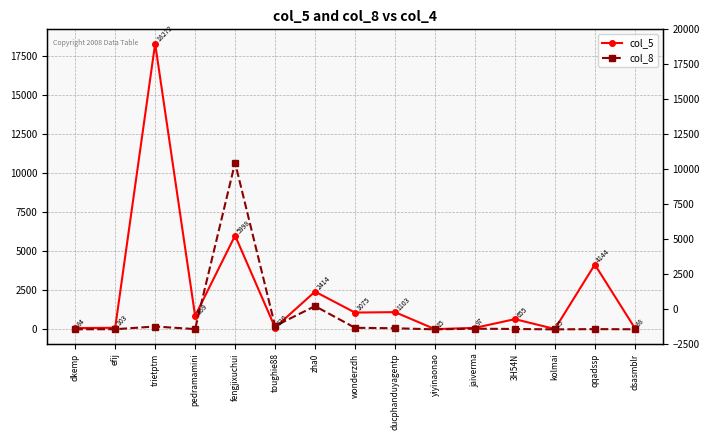

Which label corresponds to the smallest value in the chart?

kolmai